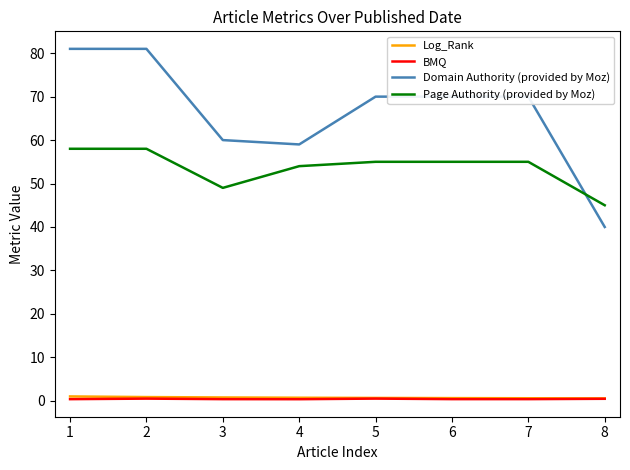

What is the lowest value of the BMQ series?

0.4